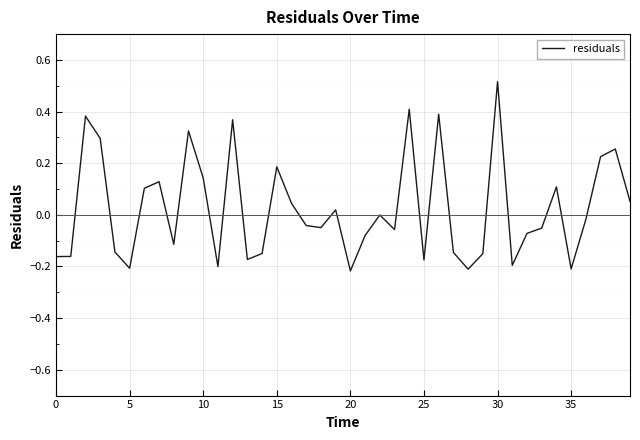

What is the difference between the maximum and minimum values?

0.7